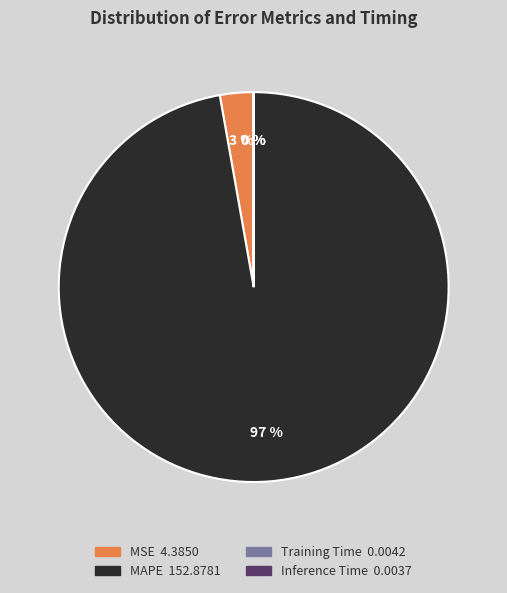

Which category has the biggest portion of the pie?

MAPE